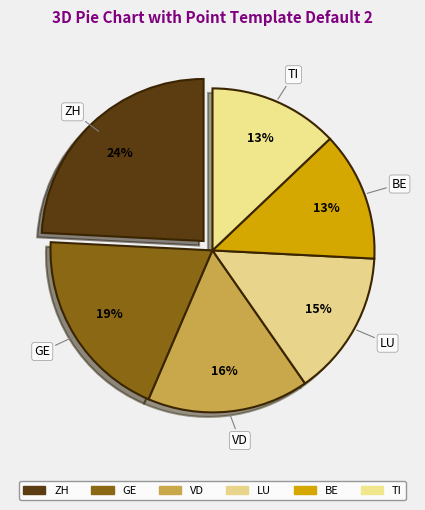

How many segments does this pie chart have?

6